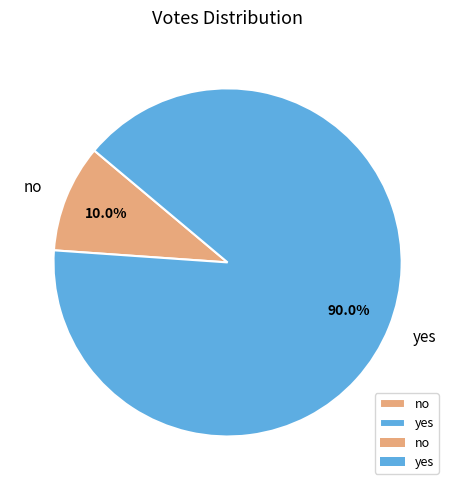

To the nearest percent, what is the difference between the yes and no slice percentages?

80%